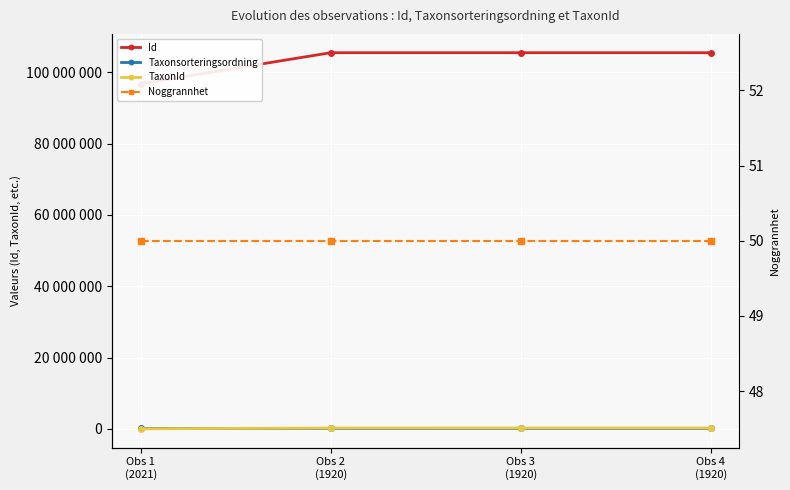

What is the label of the 4th point from the left?

Obs 4
(1920)